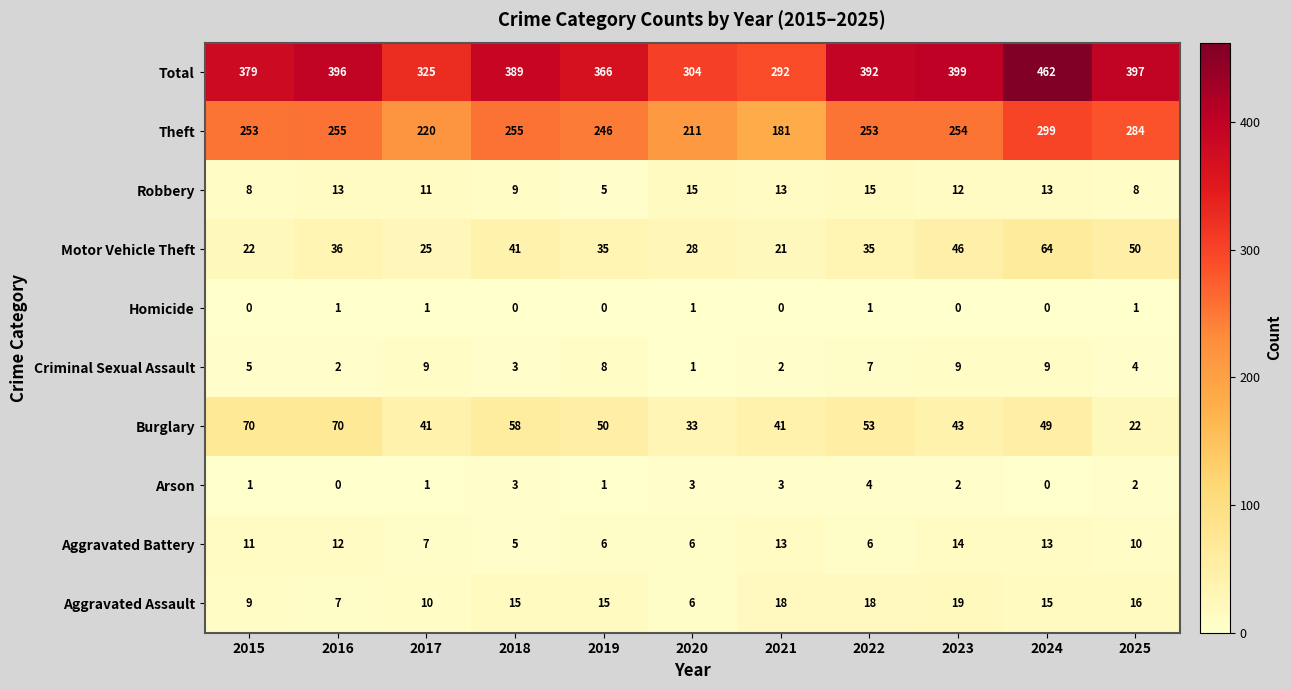

Rank the series at 2015 from lowest to highest value.

Homicide, Arson, Criminal Sexual Assault, Robbery, Aggravated Assault, Aggravated Battery, Motor Vehicle Theft, Burglary, Theft, Total